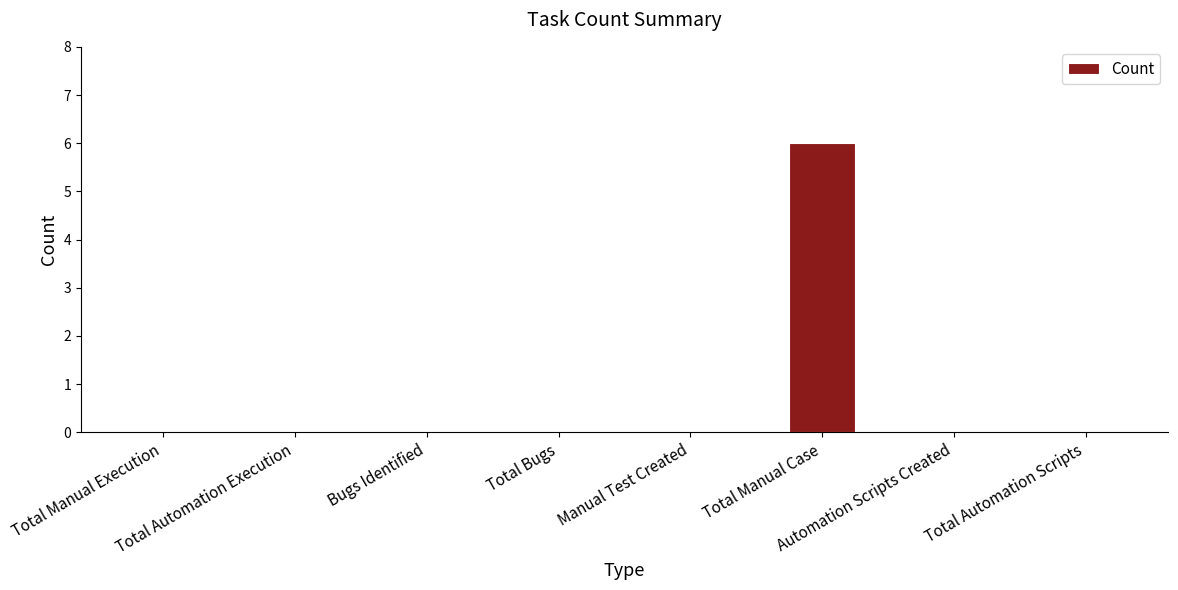

What is the sum of all values?

6